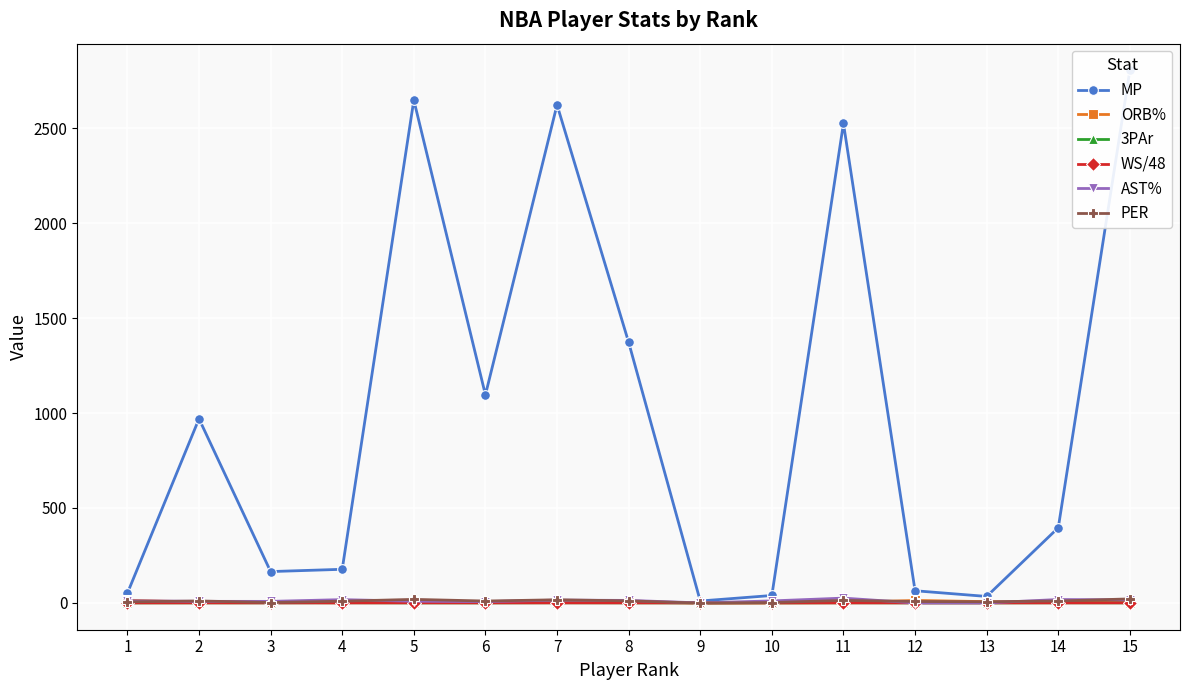

Does the chart display data point markers on the line(s)?

Yes